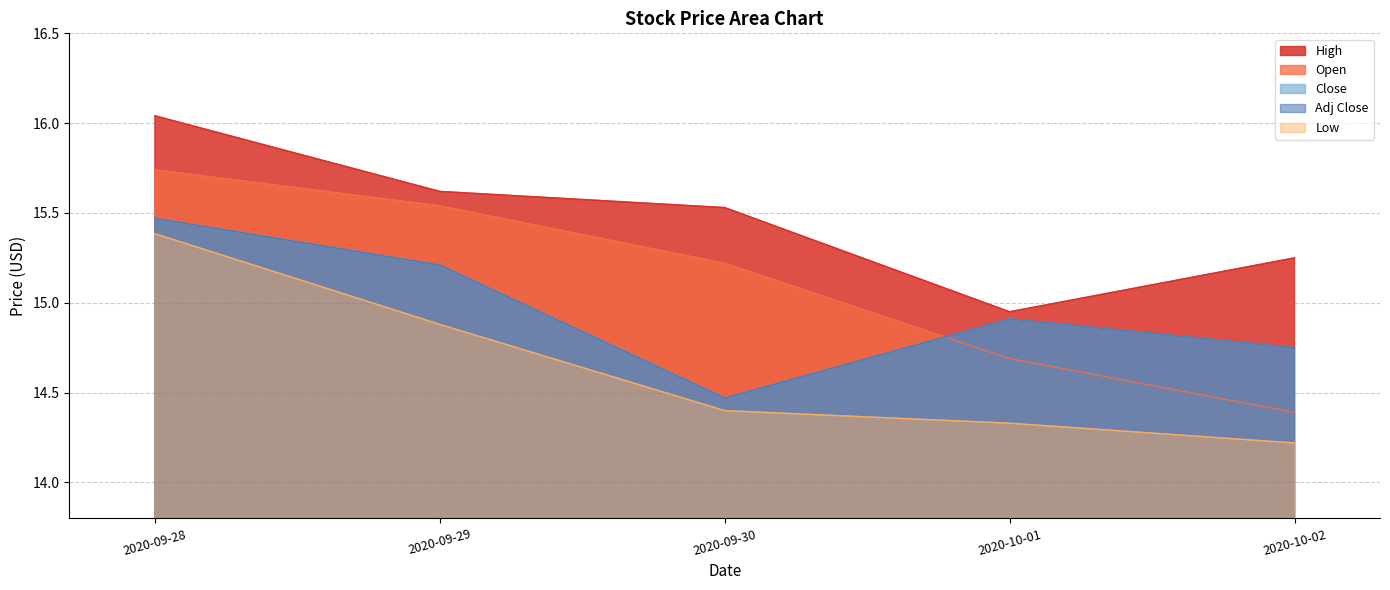

Reading right to left, transcribe all the data shown in this chart.

High: 15.2	14.9	15.5	15.6	16.0
Open: 14.4	14.7	15.2	15.5	15.7
Close: 14.8	14.9	14.5	15.2	15.5
Adj Close: 14.8	14.9	14.5	15.2	15.5
Low: 14.2	14.3	14.4	14.9	15.4